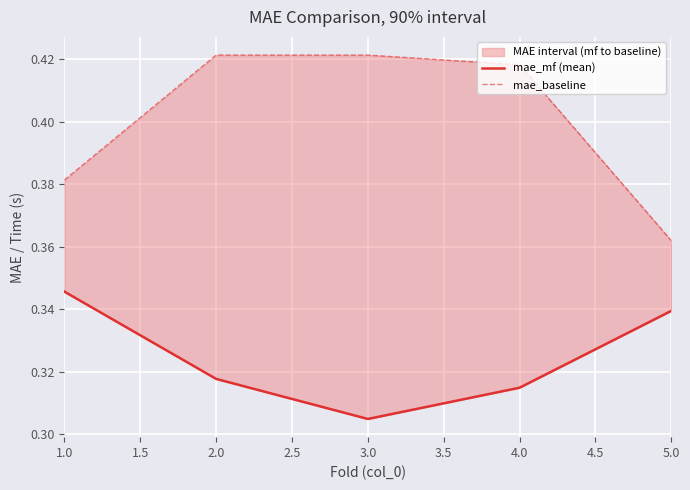

What is the sum of all mae_mf (mean) values?

1.6